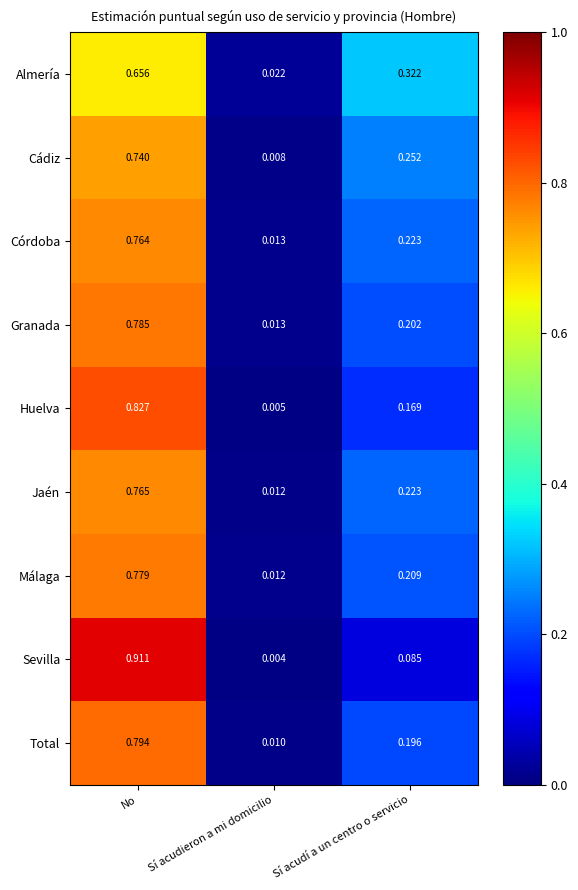

Is the value of Granada at Sí acudieron a mi domicilio greater than the value of Huelva at No?

No